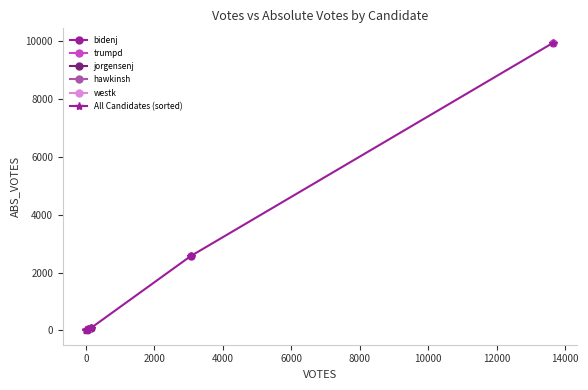

What is the maximum value for All Candidates (sorted)?

9946